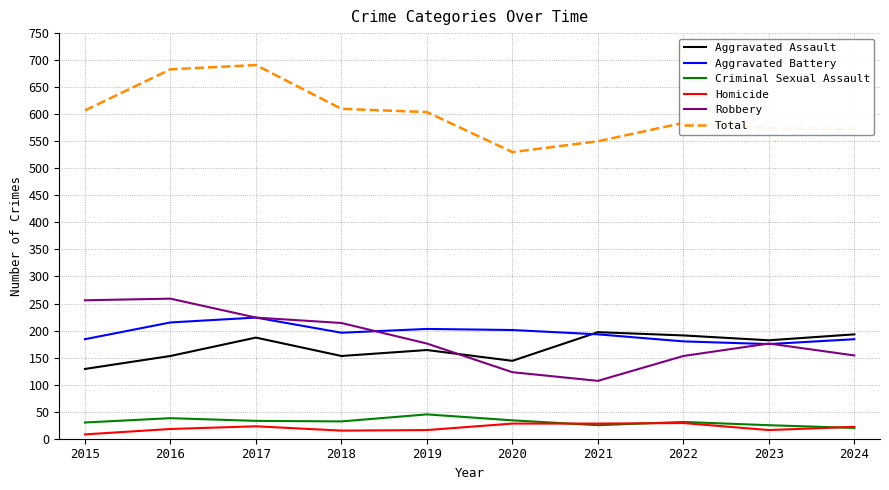

Which category has the highest value in the Criminal Sexual Assault series?

2019